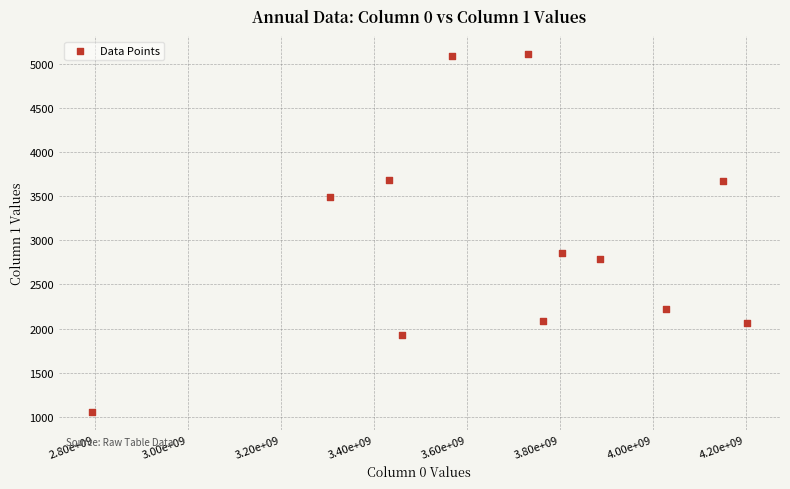

What is the range of X values (max minus min)?

1410986742.5